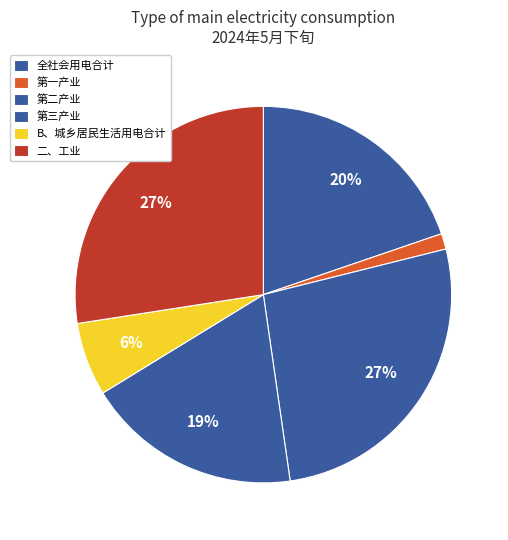

The 第三产业 slice represents 7% of the pie. True or false?

False